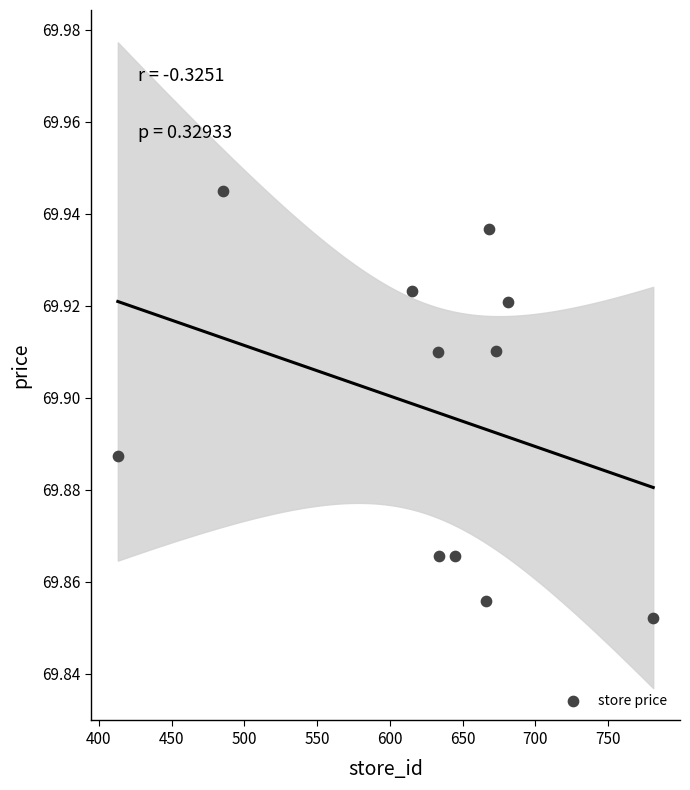

What is the range of X values (max minus min)?

368.0